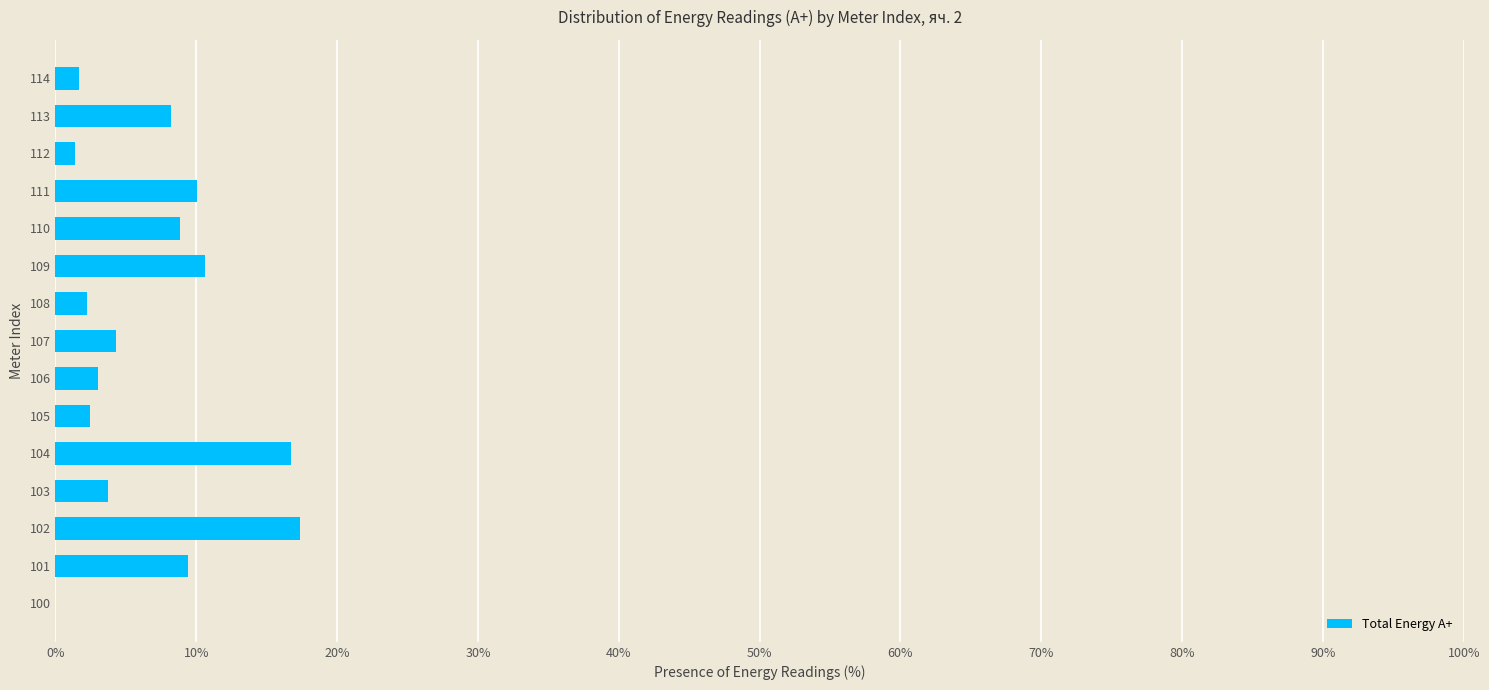

What is the maximum value shown in the chart?

17.3